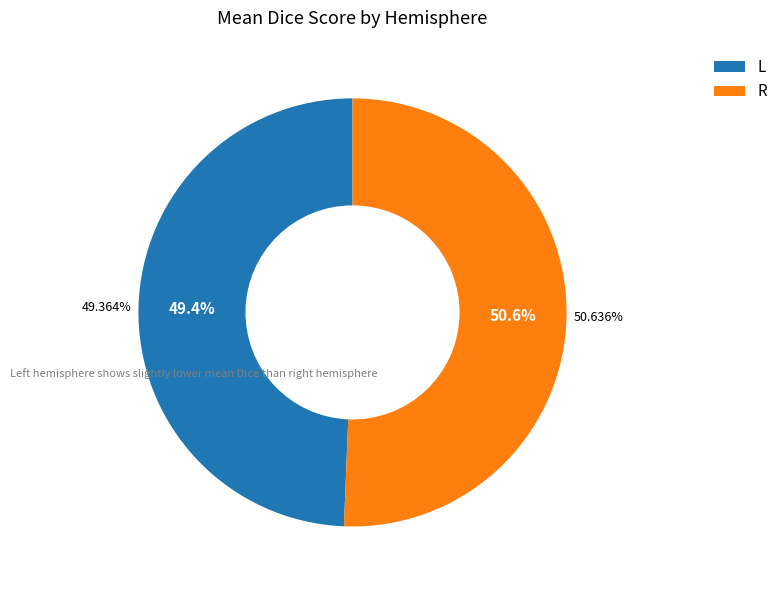

Which slice is the smallest?

L